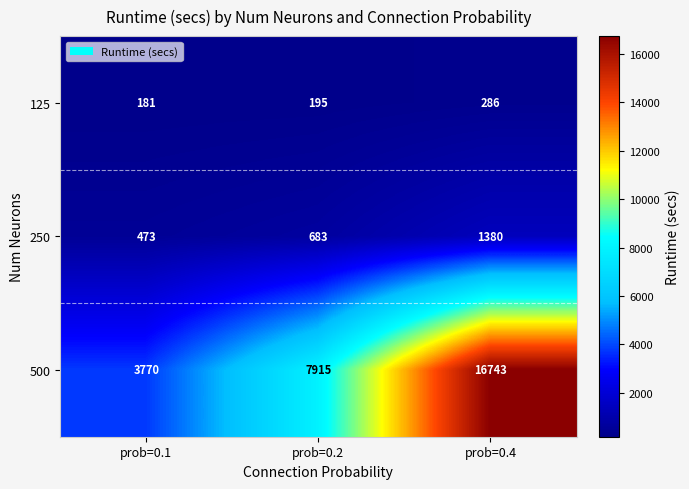

Is it true that 125 equals 286 at prob=0.4?

True